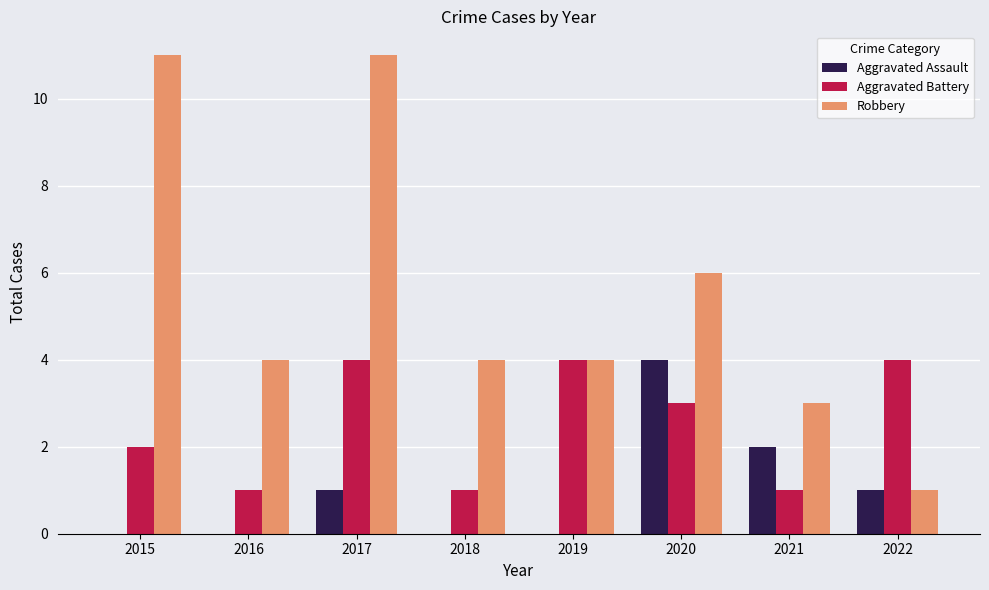

What is the total value across all series at 2021?

6